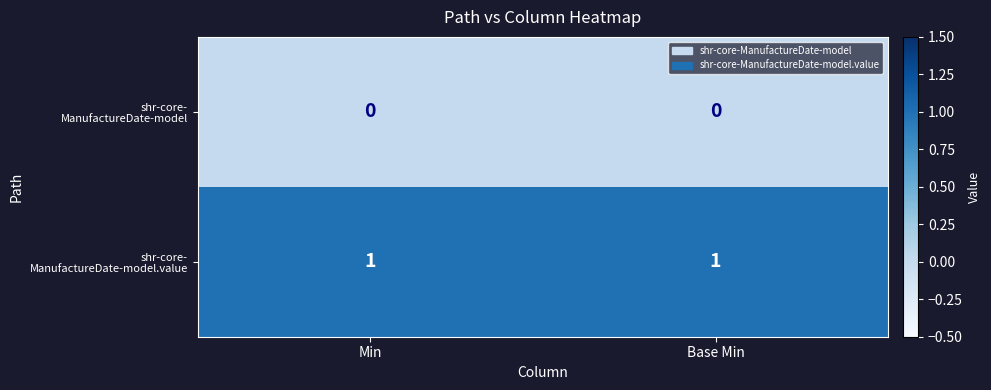

Which series has the largest range (max minus min)?

shr-core- ManufactureDate-model